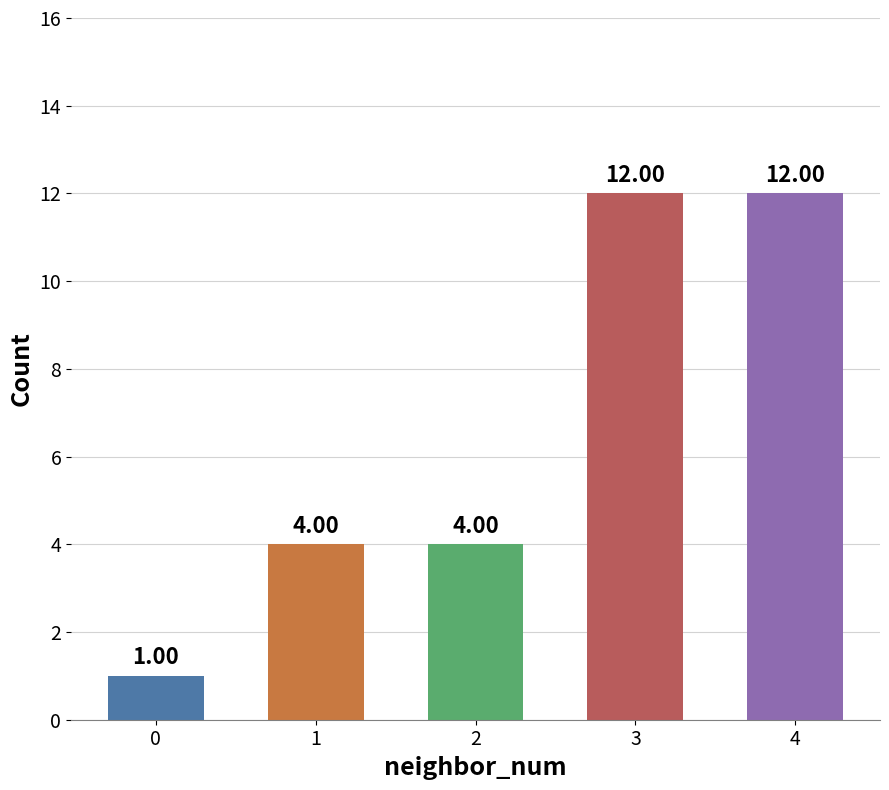

What is the difference between the maximum and minimum values?

11